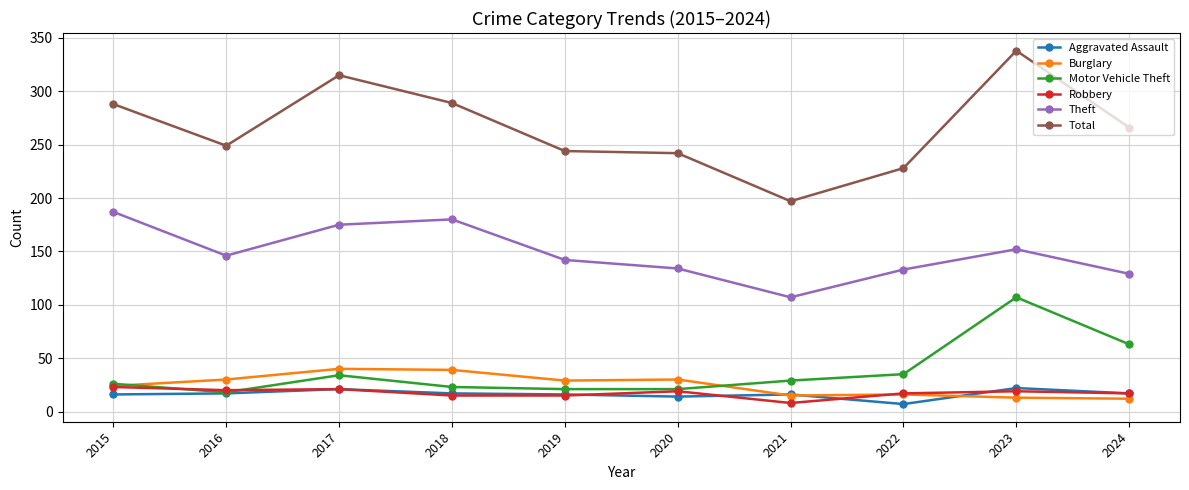

What is the difference between the maximum and minimum values in the Total series?

141